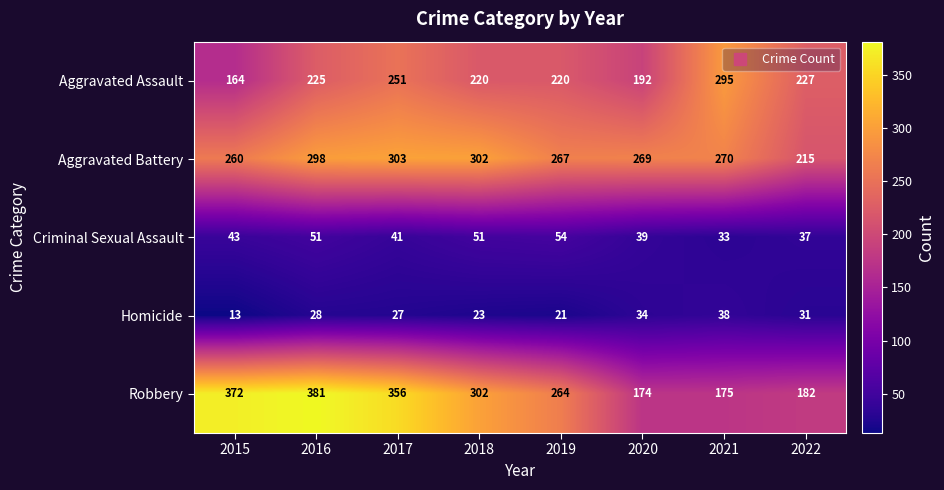

Count the number of data series in this chart.

5